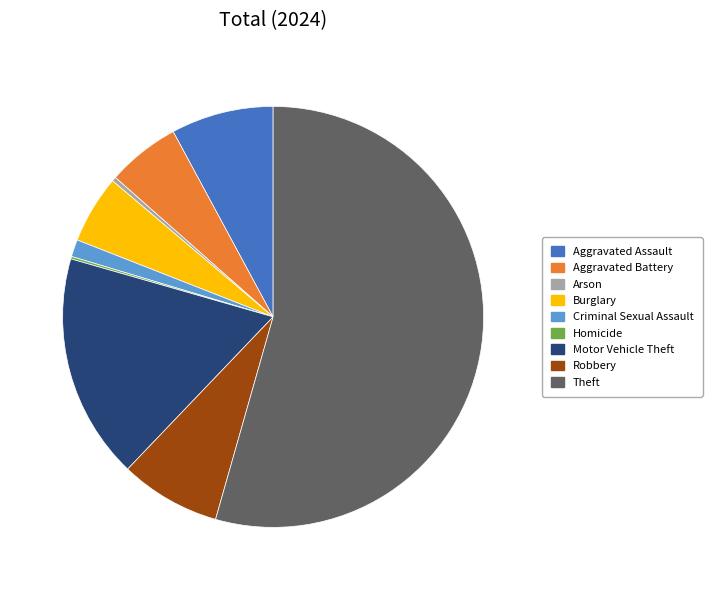

Is it true that Theft is 44% of the pie?

False